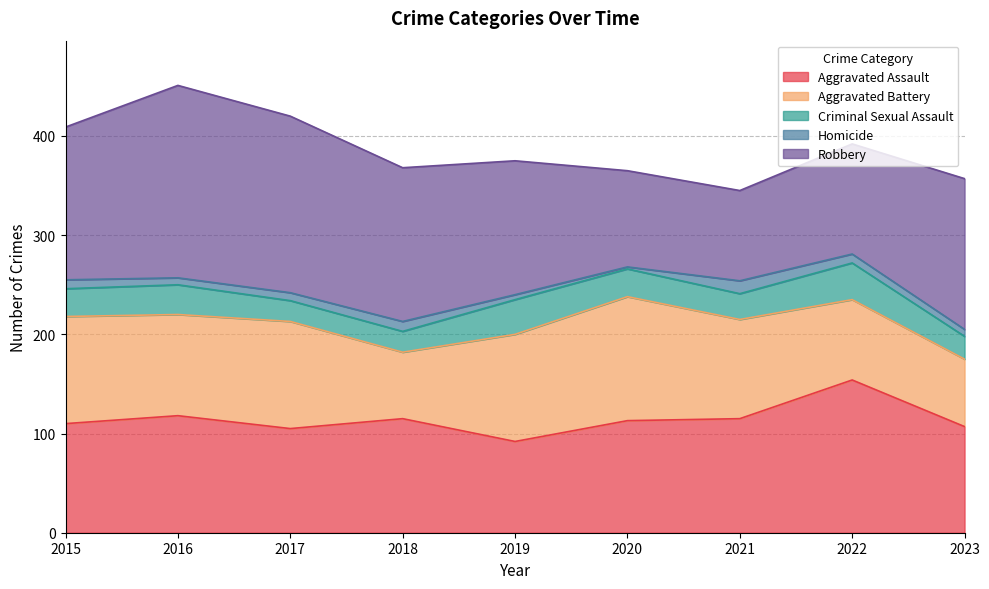

Which category has the highest value in the Criminal Sexual Assault series?

2022